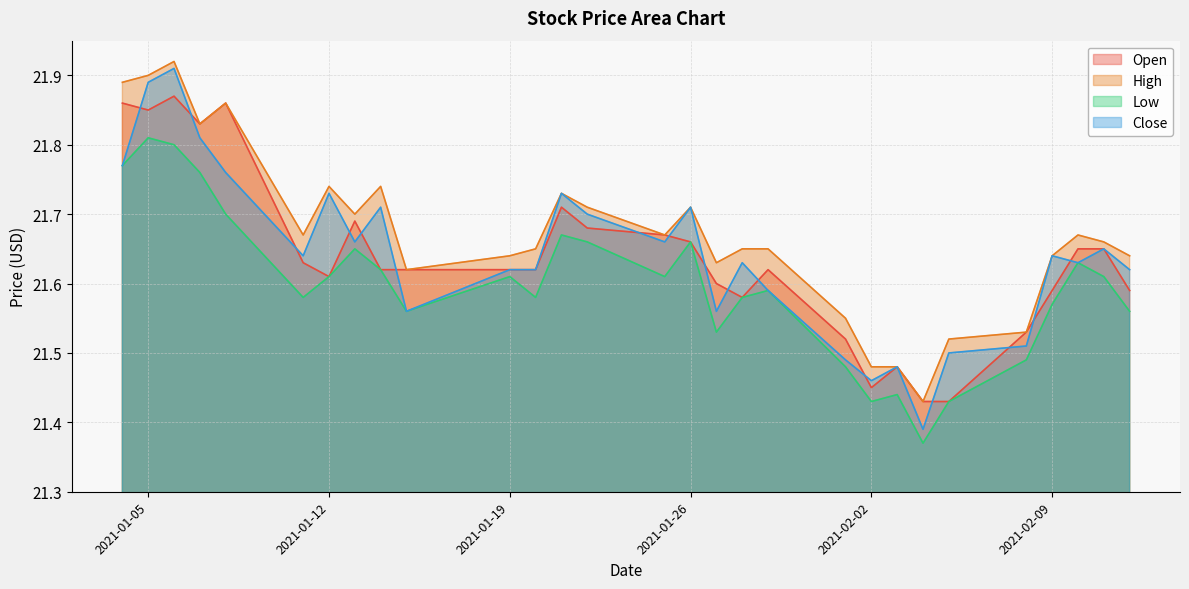

How many lines are shown in the chart?

4